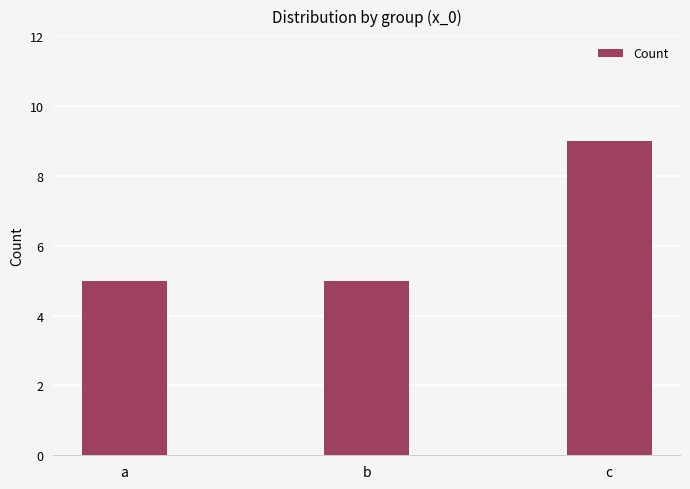

Reading left to right, transcribe all the data shown in this chart.

5	5	9